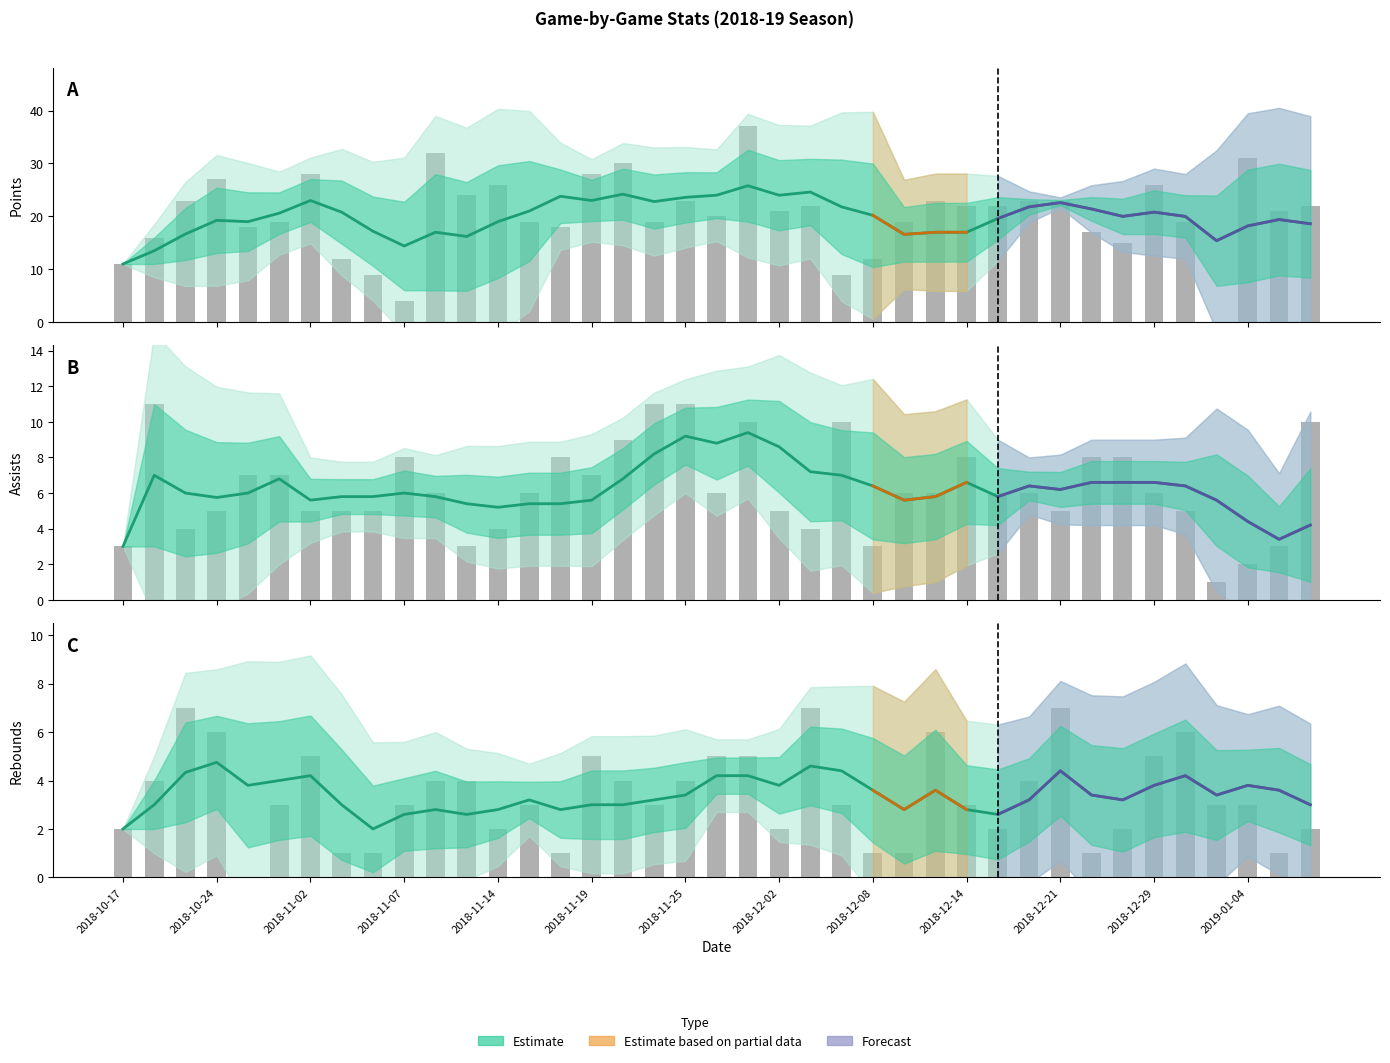

At which category does the chart reach its peak across all series?

2018-11-30